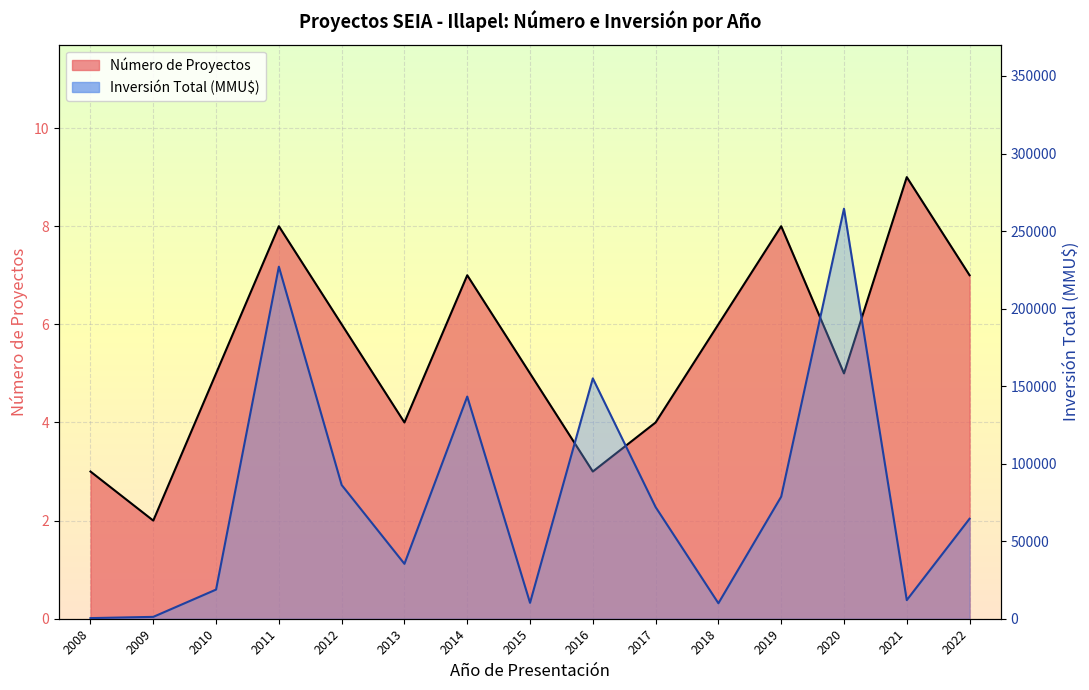

Which category has the lowest value across all series?

2009